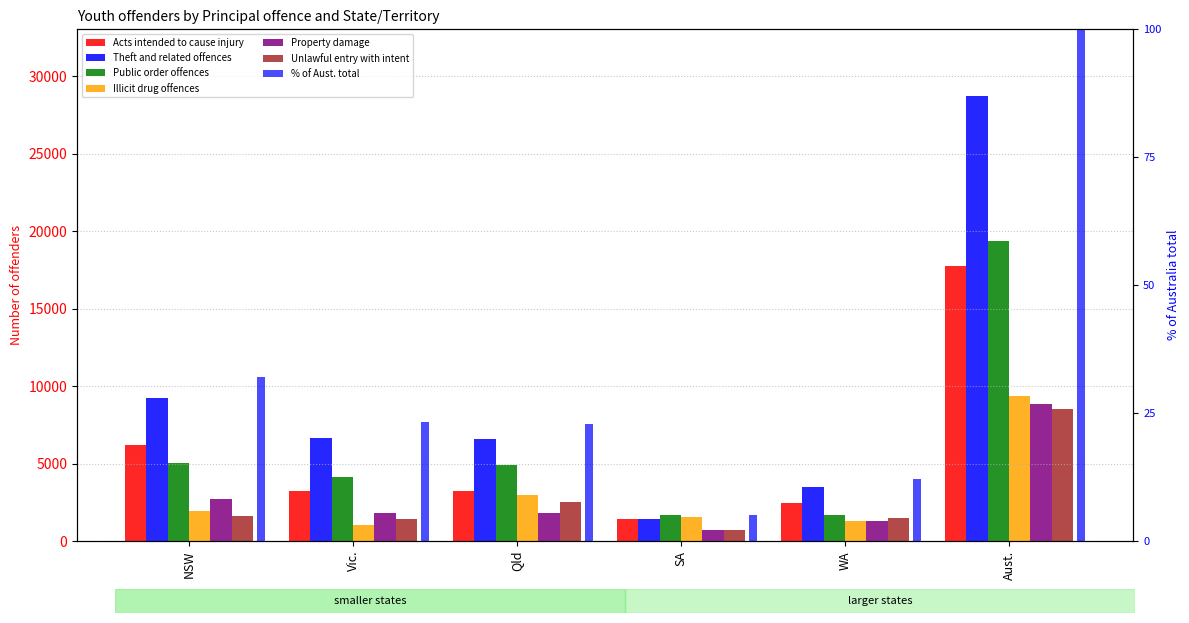

At which label does Public order offences reach its peak?

Aust.